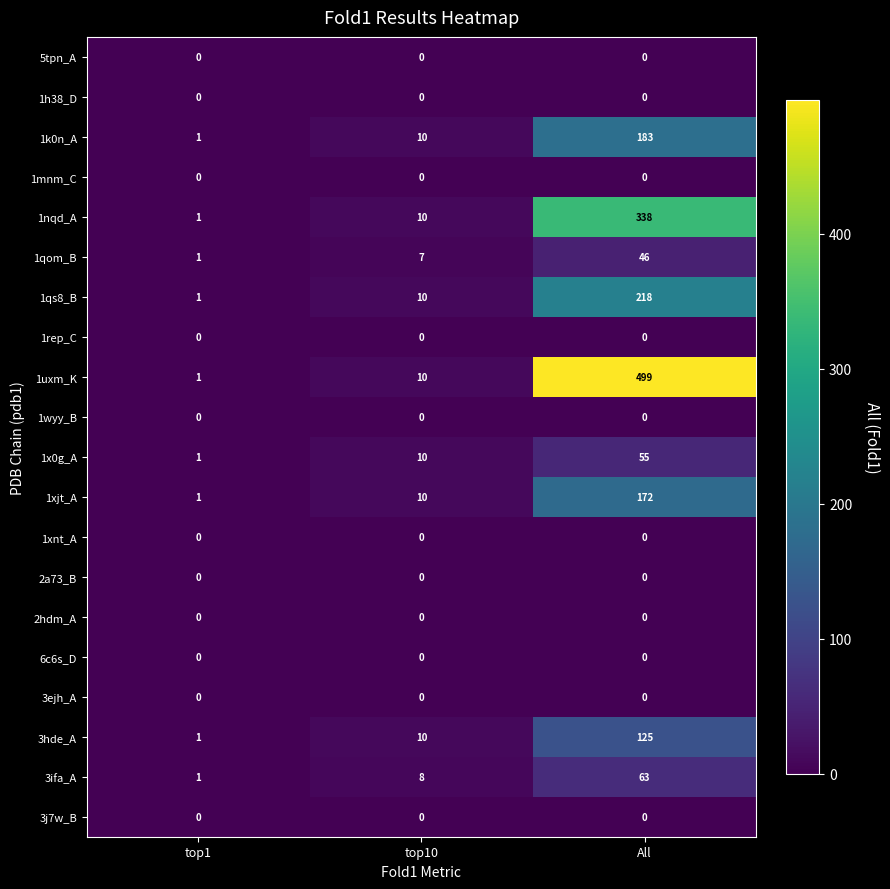

The 1nqd_A series shows 156 at All. True or false?

False